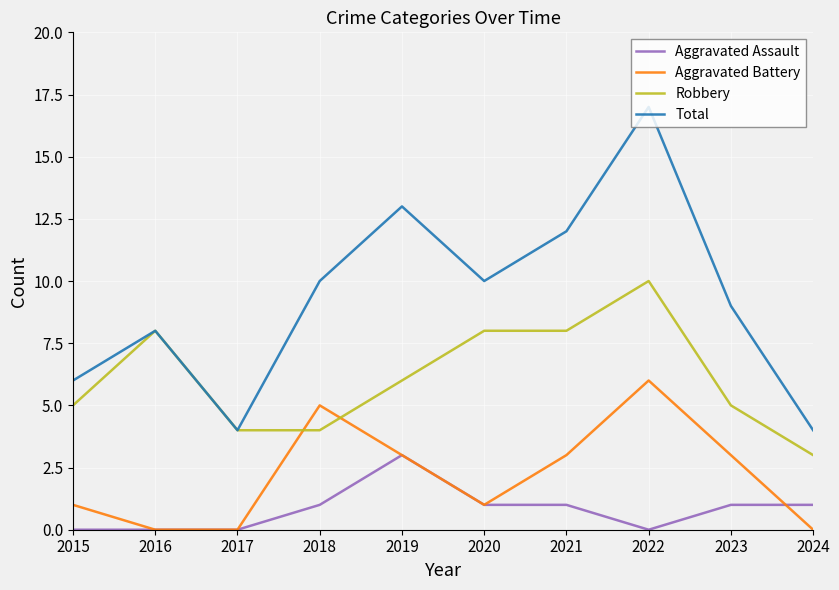

Rank the series by their maximum value, from highest to lowest.

Total, Robbery, Aggravated Battery, Aggravated Assault